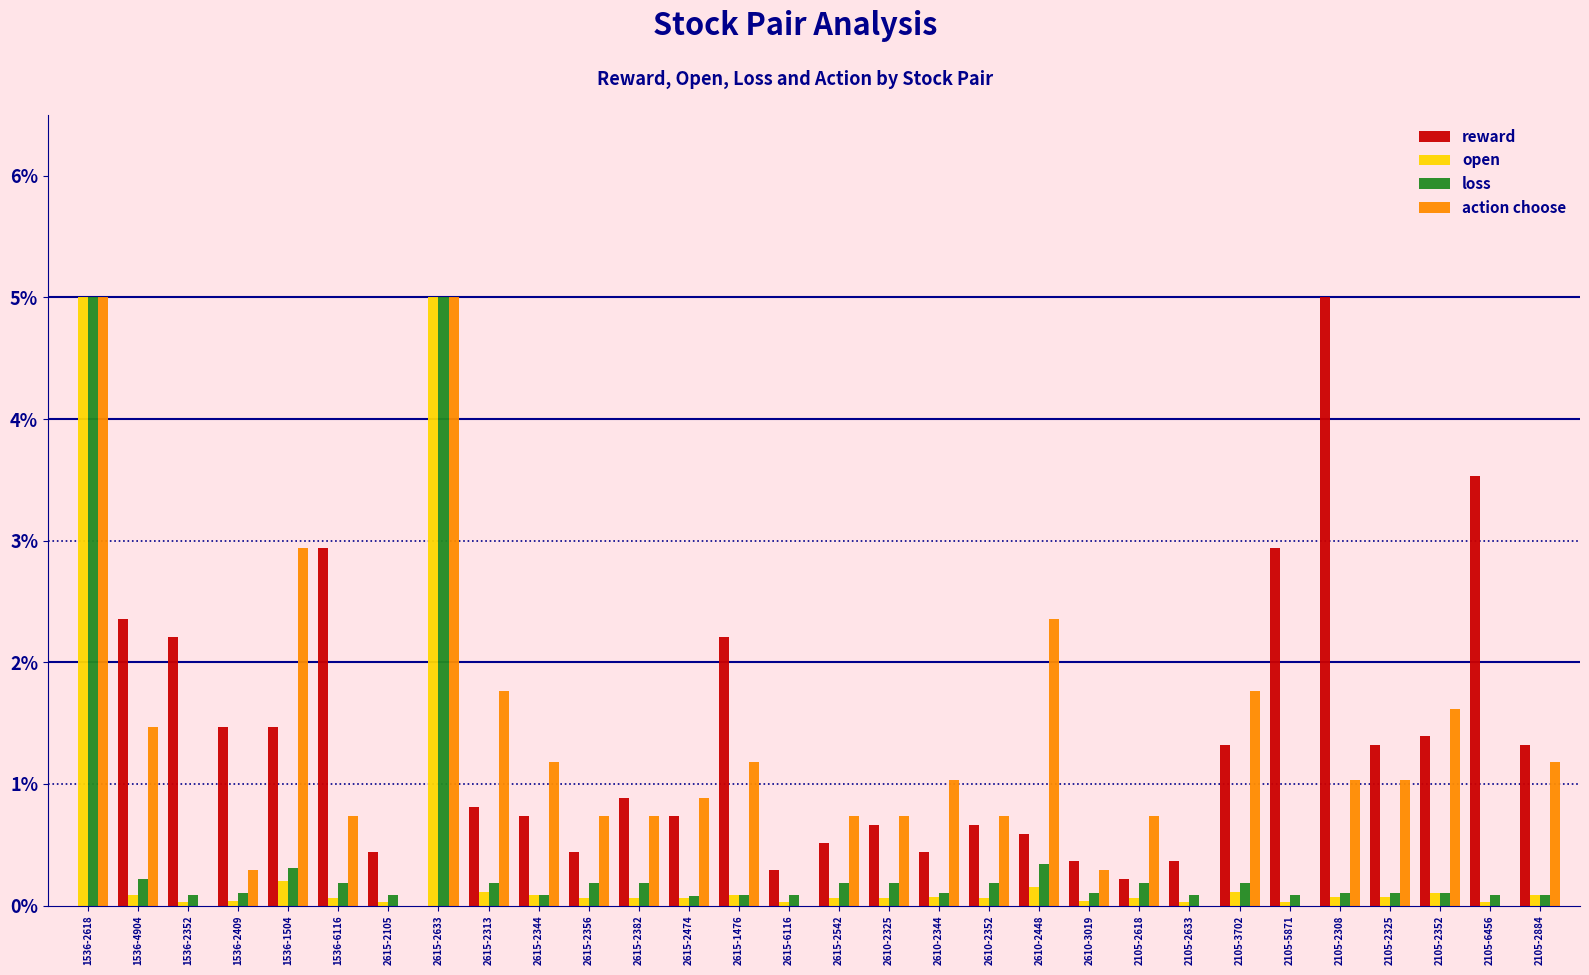

What is the sum of all open values?

12.0